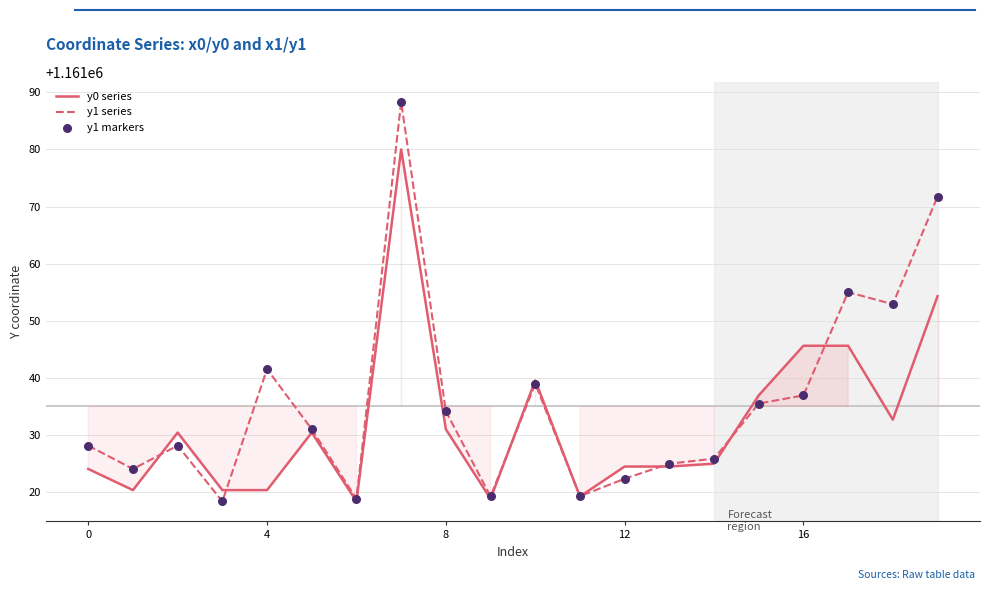

What is the total value across all series at 6?

3483056.0